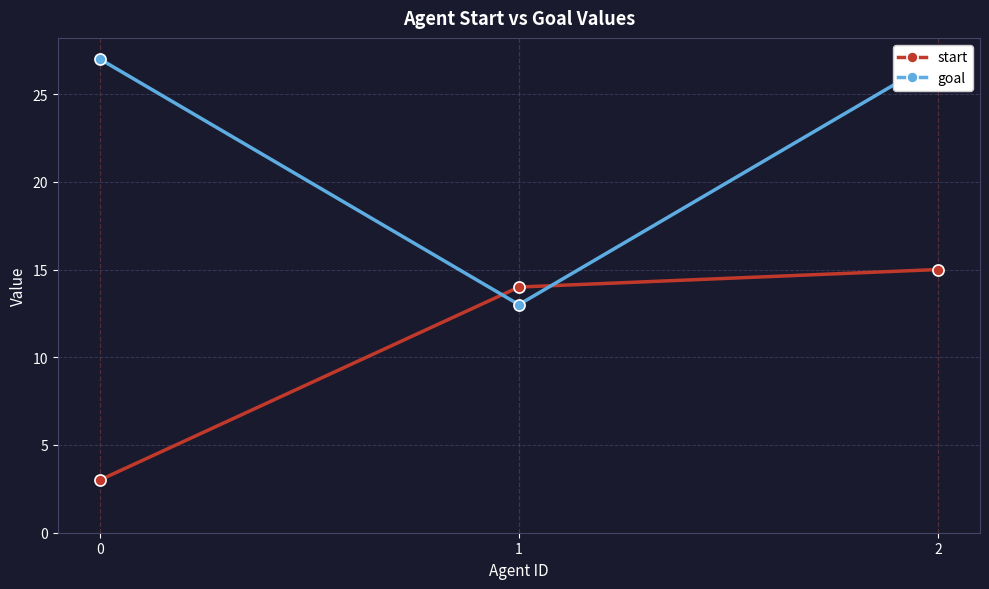

Reading left to right, list all the values displayed in this chart.

start: 3	14	15
goal: 27	13	27